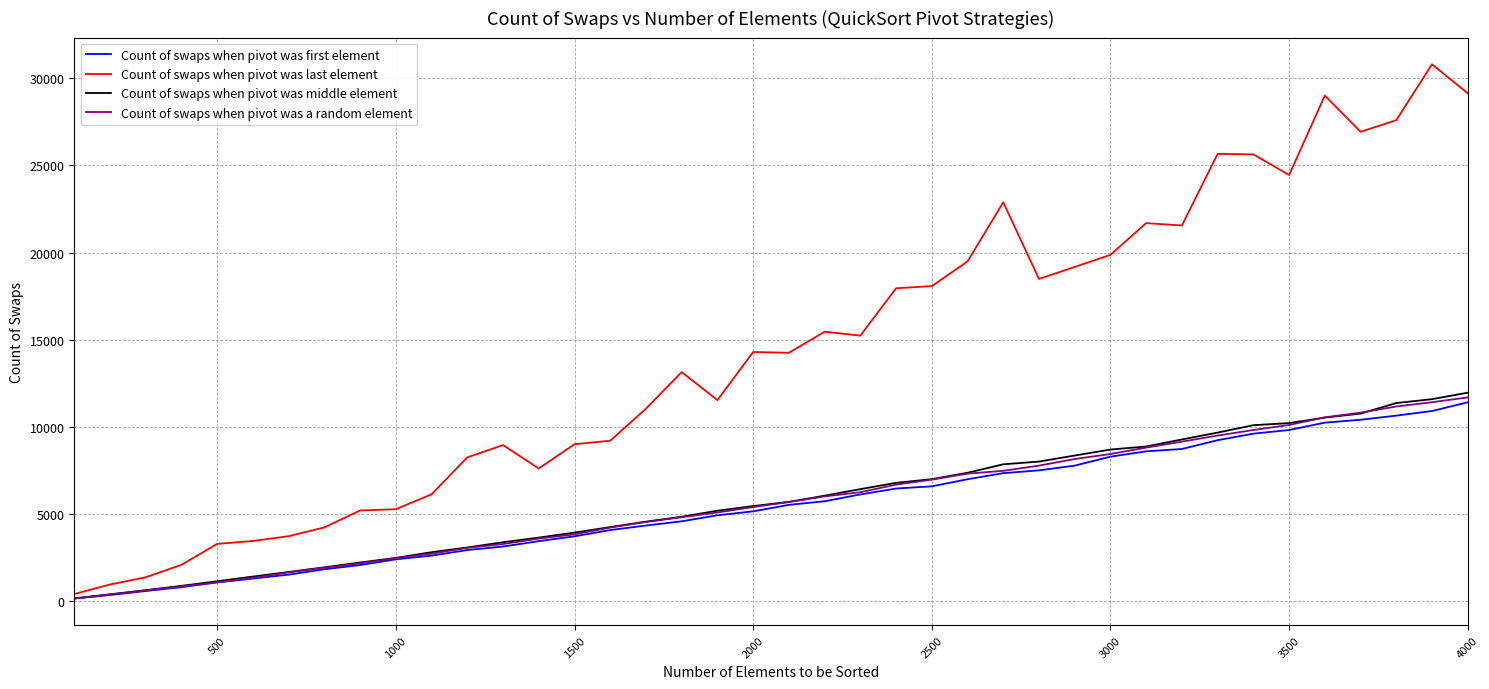

Which series has the largest range (max minus min)?

Count of swaps when pivot was last element